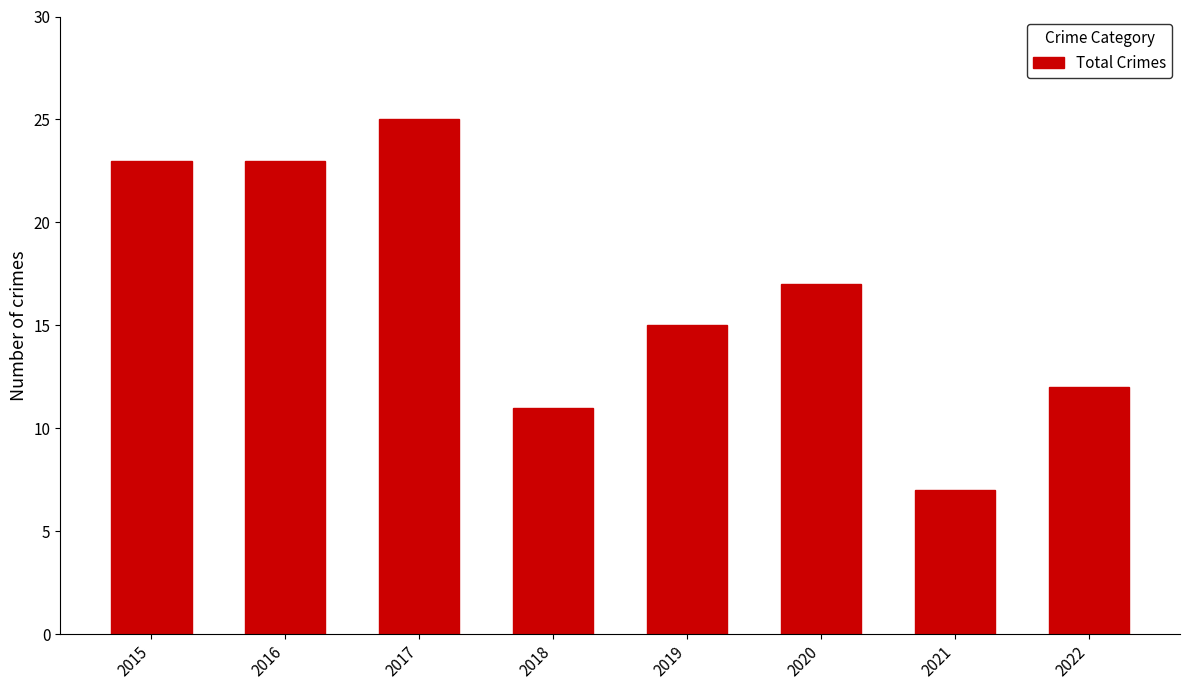

Which label corresponds to the smallest value in the chart?

2021